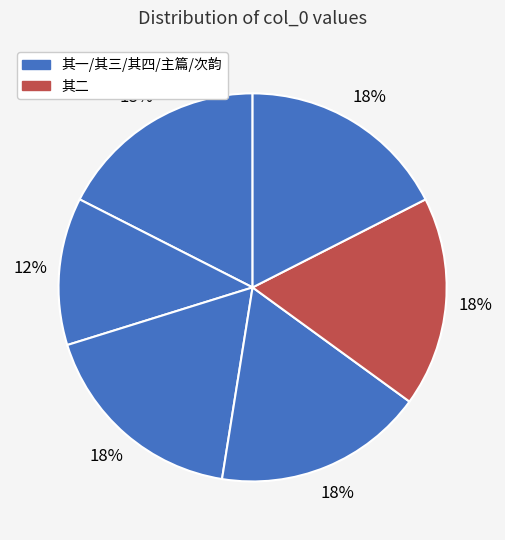

How many segments does this pie chart have?

6